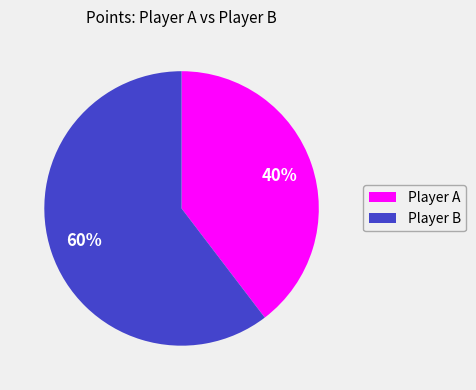

To the nearest percent, what is the average slice percentage?

50%